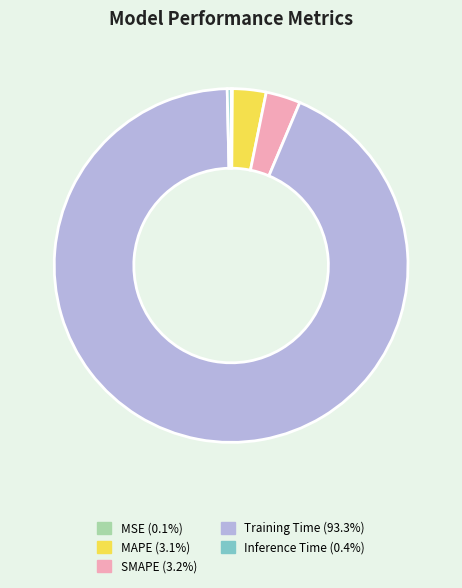

Is there any slice that represents more than half of the pie?

Yes